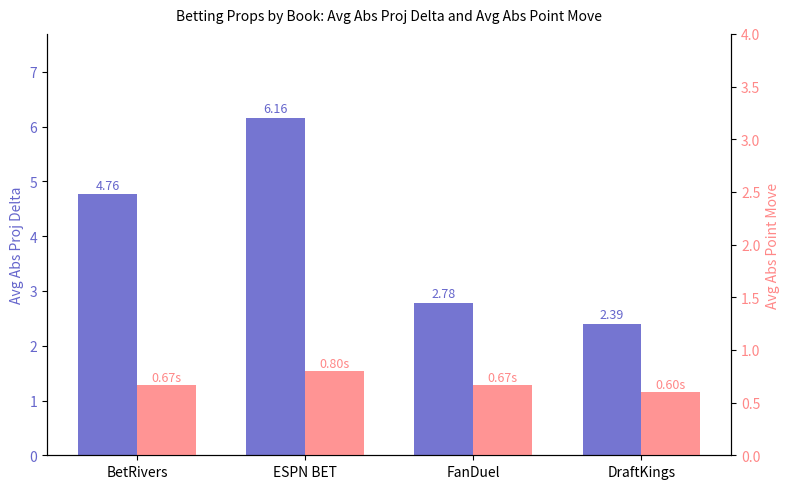

What is the average value of the Avg Abs Point Move series?

0.7